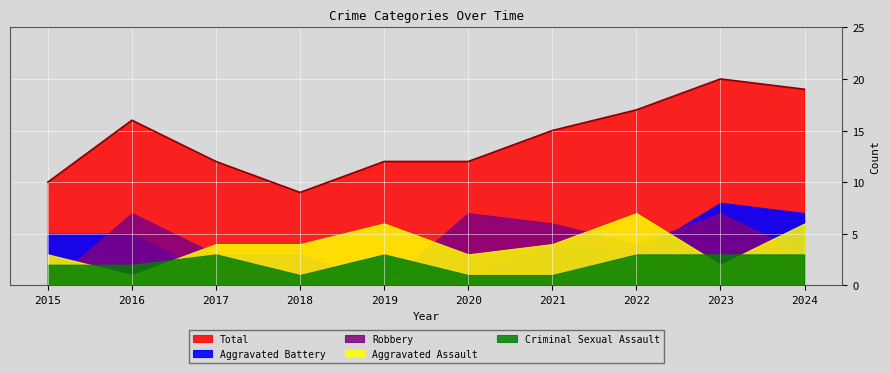

Read the Aggravated Assault value at 2015.

3